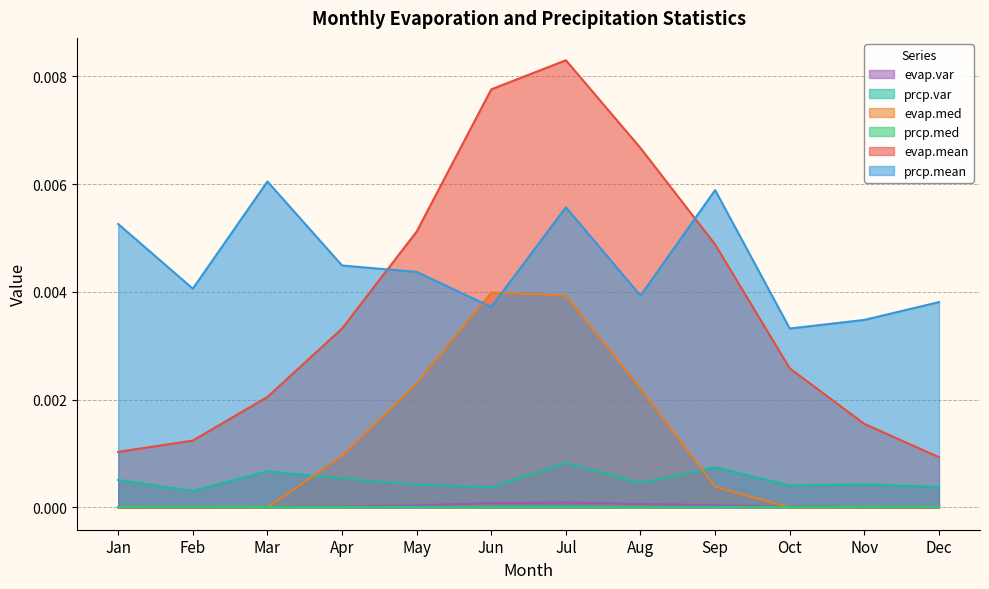

True or false: evap.med and evap.mean intersect in this chart.

False